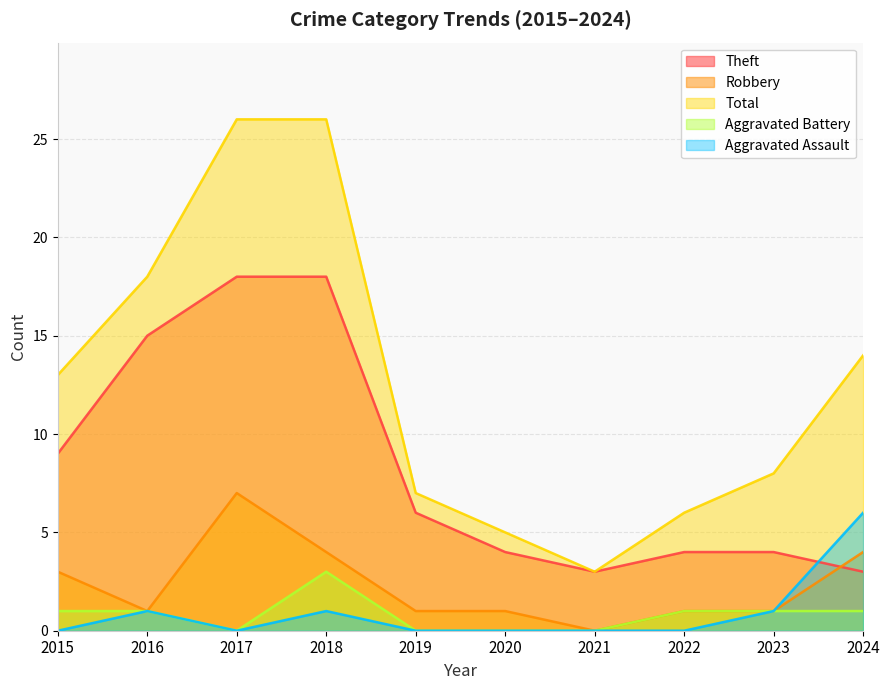

Is the value of Aggravated Battery at 2015 greater than the value of Total at 2017?

No